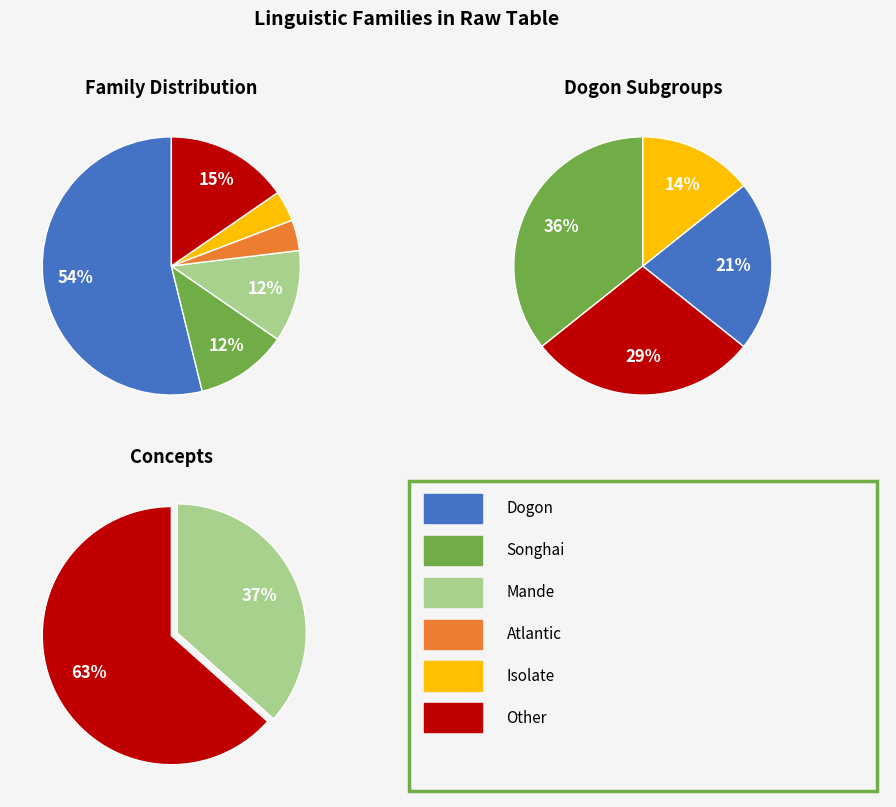

Which category has the biggest portion of the pie?

Dogon